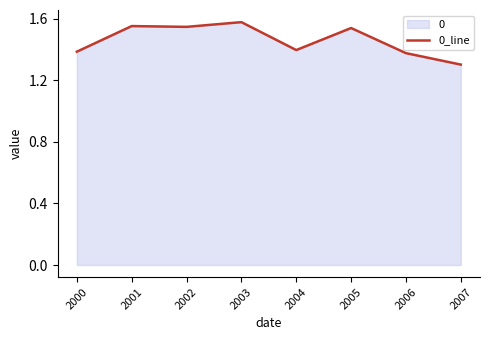

What is the value of the 7th point from the left?

1.4